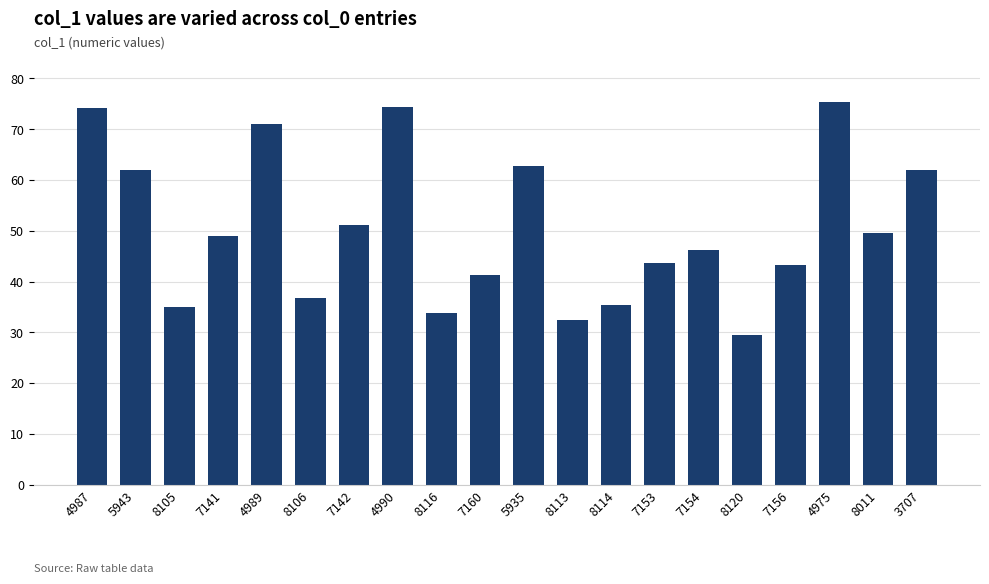

What is the difference between the maximum and minimum values?

45.8